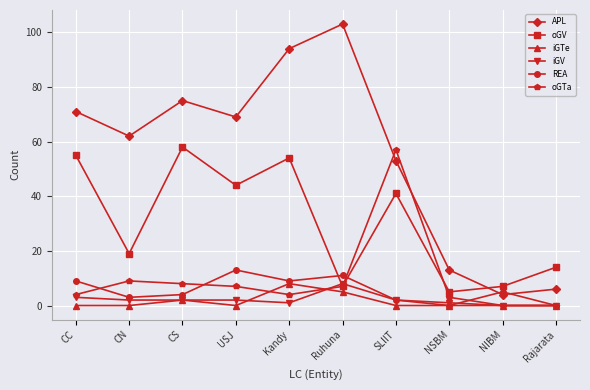

What position from the left is CN?

2